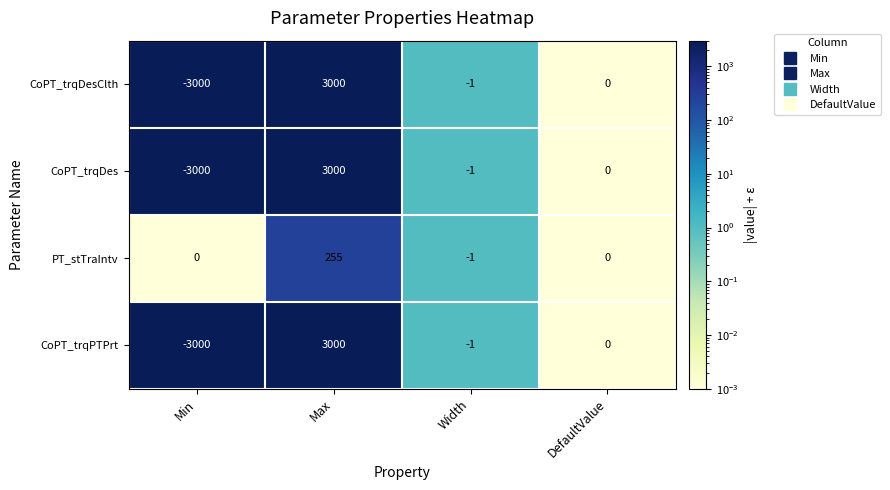

True or false: PT_stTraIntv has a value of 0 at DefaultValue.

True